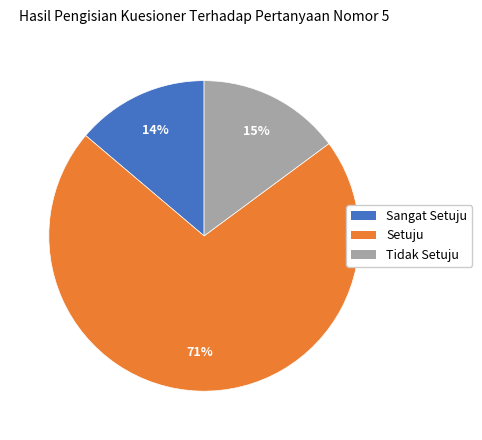

Do Sangat Setuju and Tidak Setuju together represent more than half of the pie?

No